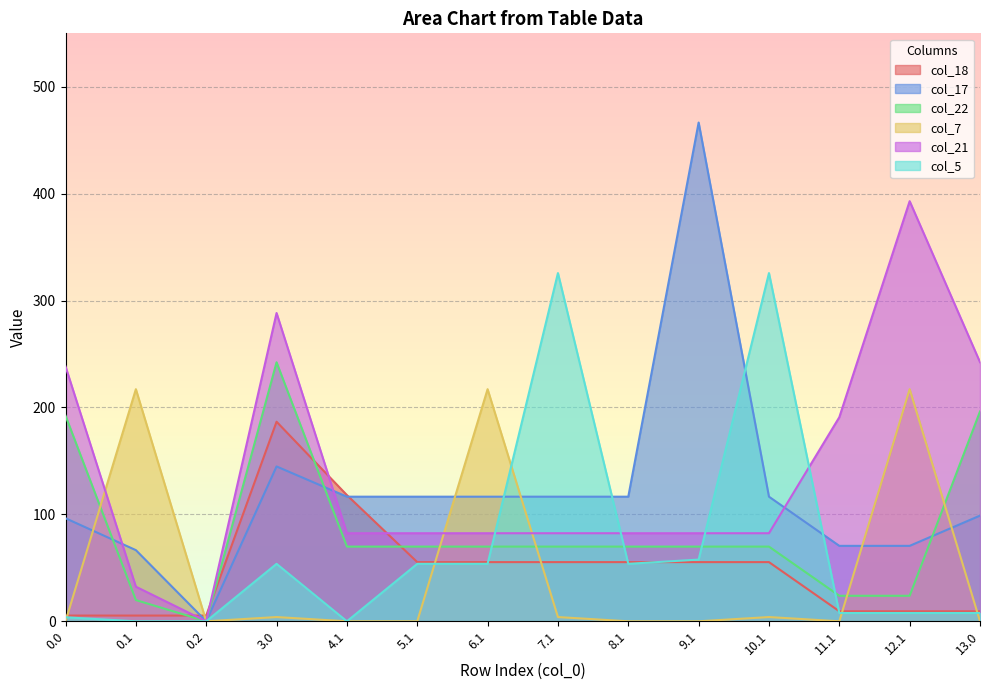

List the labels in order of col_22 value, smallest first.

0.2, 0.1, 11.1, 12.1, 4.1, 5.1, 6.1, 7.1, 8.1, 9.1, 10.1, 0.0, 13.0, 3.0